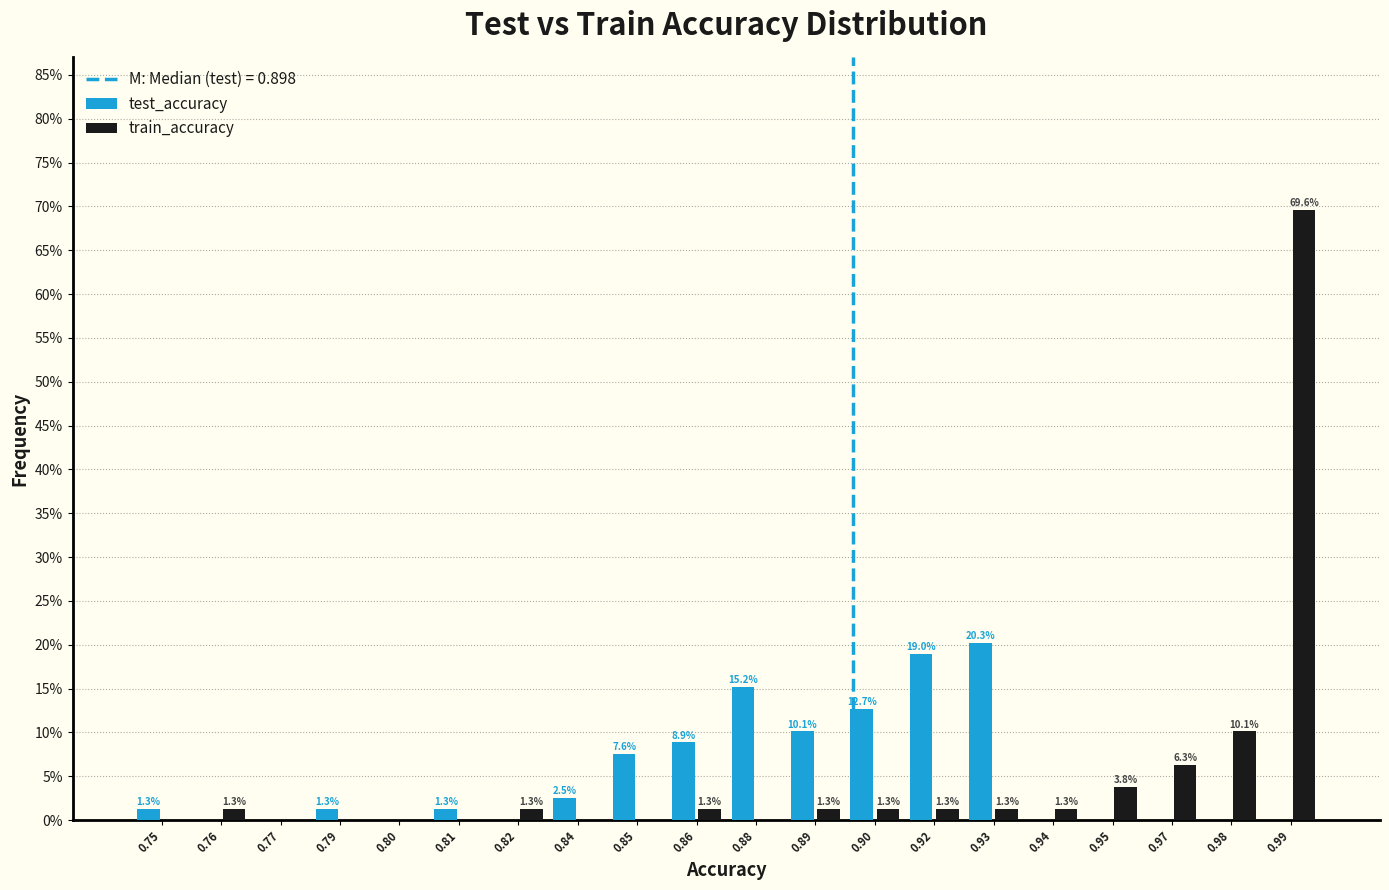

Reading left to right, what are all the values shown in this chart?

test_accuracy: 0.75=1.3	0.76=0.0	0.77=0.0	0.79=1.3	0.80=0.0	0.81=1.3	0.82=0.0	0.84=2.5	0.85=7.6	0.86=8.9	0.88=15.2	0.89=10.1	0.90=12.7	0.92=19.0	0.93=20.3	0.94=0.0	0.95=0.0	0.97=0.0	0.98=0.0	0.99=0.0
train_accuracy: 0.75=0.0	0.76=1.3	0.77=0.0	0.79=0.0	0.80=0.0	0.81=0.0	0.82=1.3	0.84=0.0	0.85=0.0	0.86=1.3	0.88=0.0	0.89=1.3	0.90=1.3	0.92=1.3	0.93=1.3	0.94=1.3	0.95=3.8	0.97=6.3	0.98=10.1	0.99=69.6